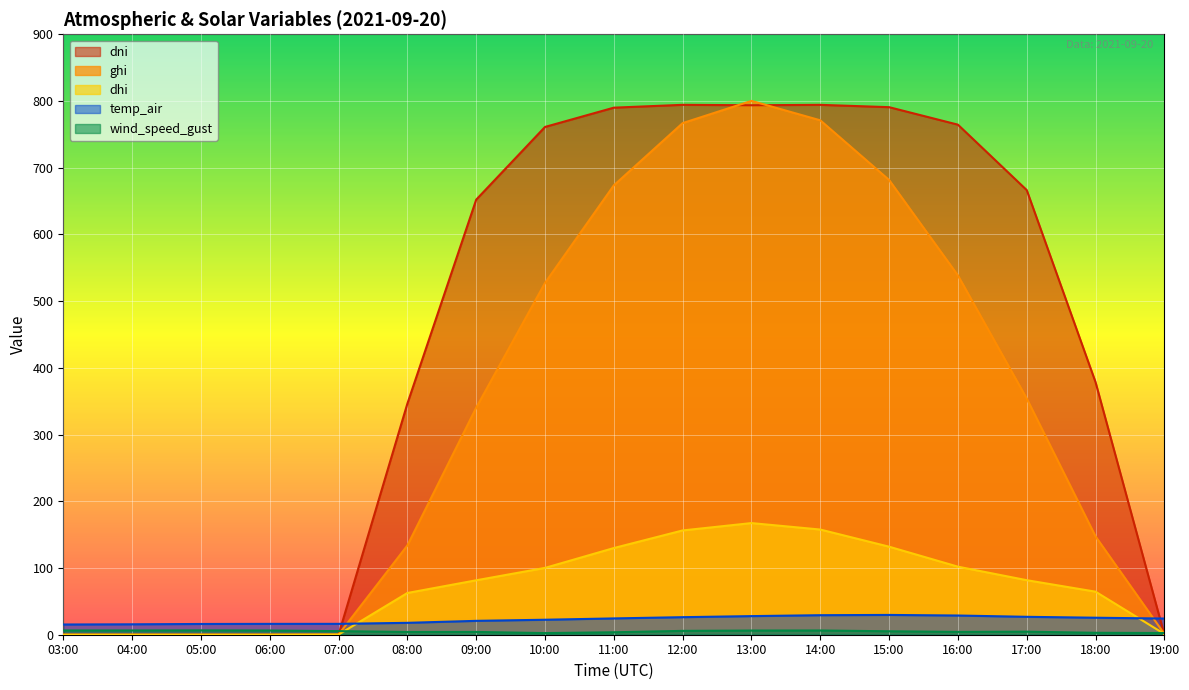

What is the sum of all wind_speed_gust values?

83.3